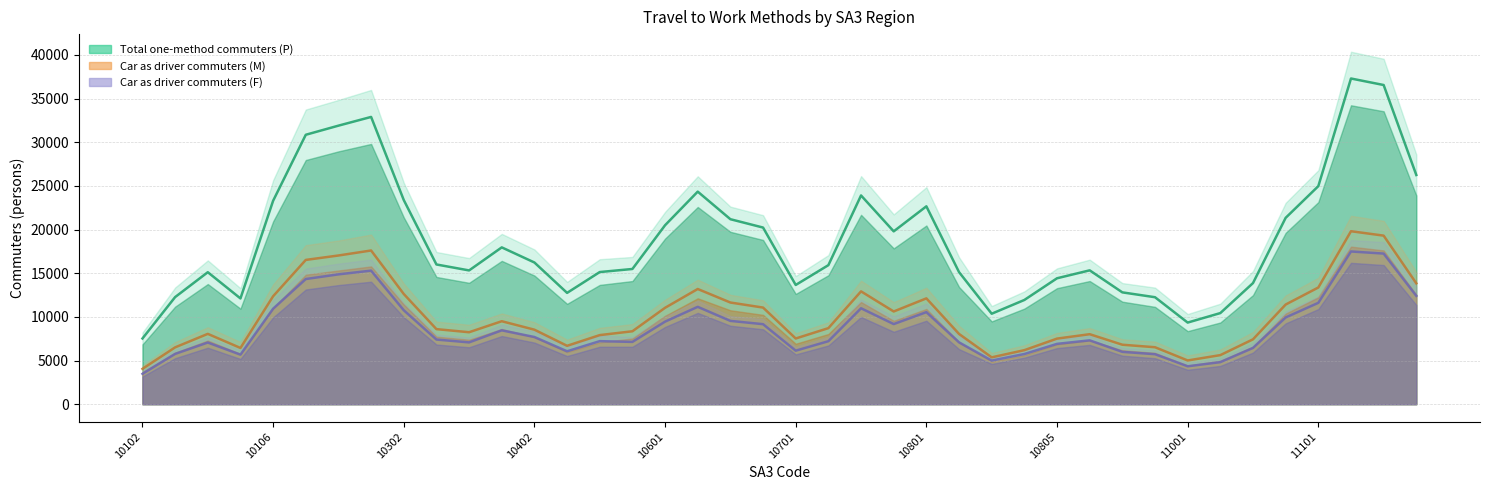

What is the average value of the Total (One Method / Car Driver) - midline series?

18817.5